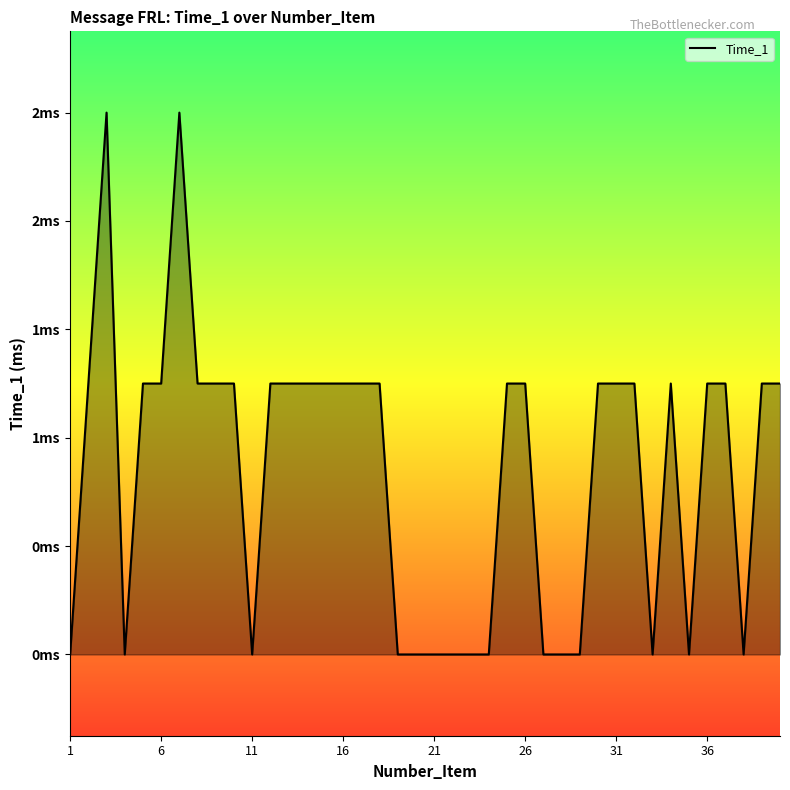

True or false: the data shows -1 at 11.

False